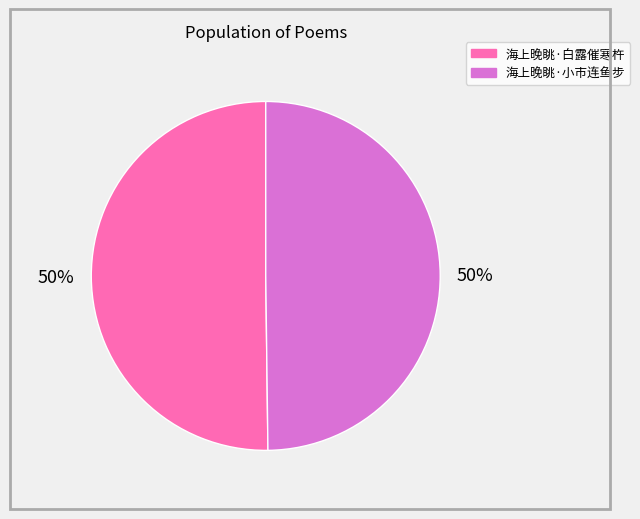

Approximately how many times larger is the value at 海上晚眺·白露催寒杵 compared to 海上晚眺·小市连鱼步?

1.0